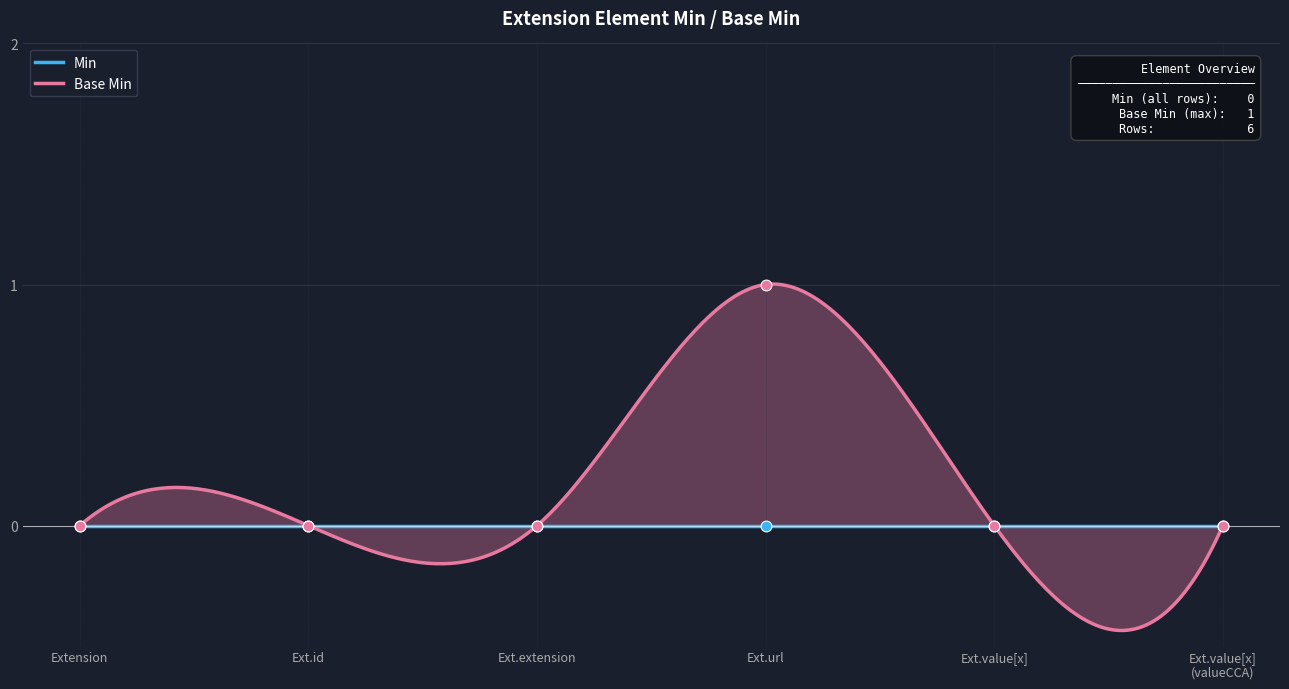

Between Ext.extension and Ext.value[x] (valueCCA), which is larger?

Ext.extension